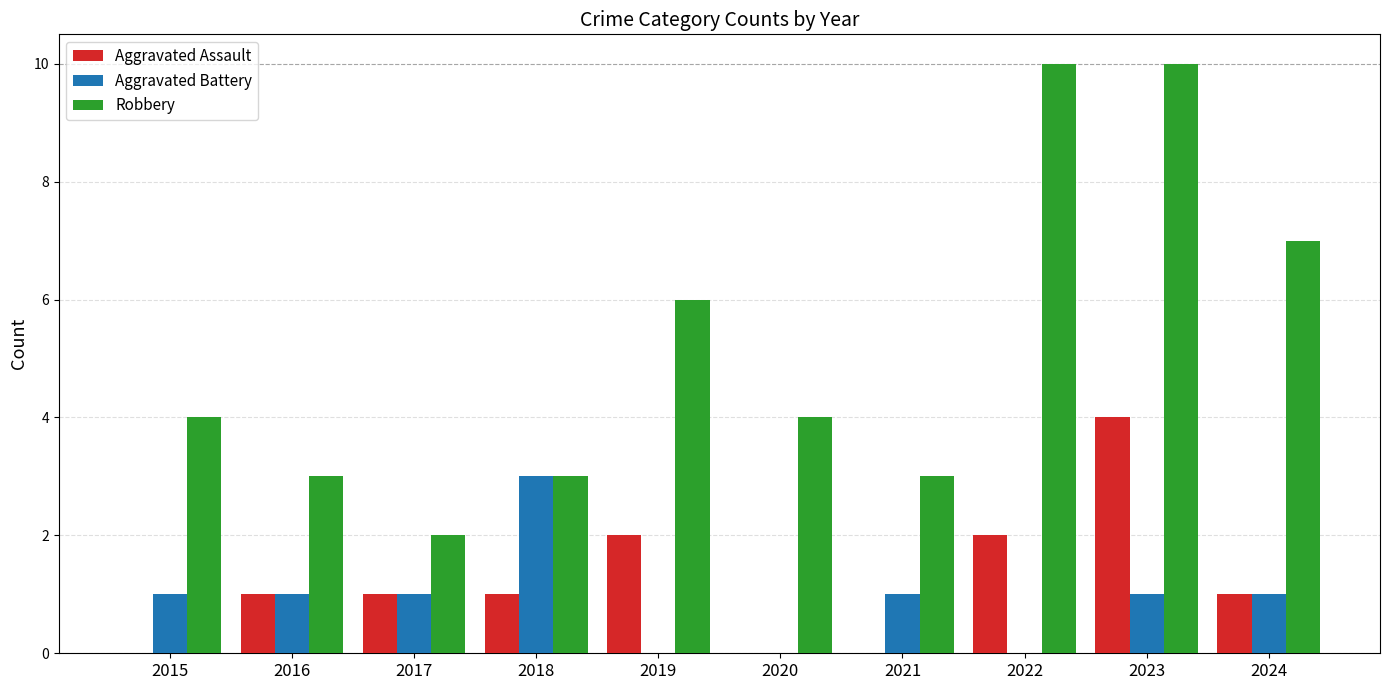

What is the maximum value for Aggravated Assault?

4